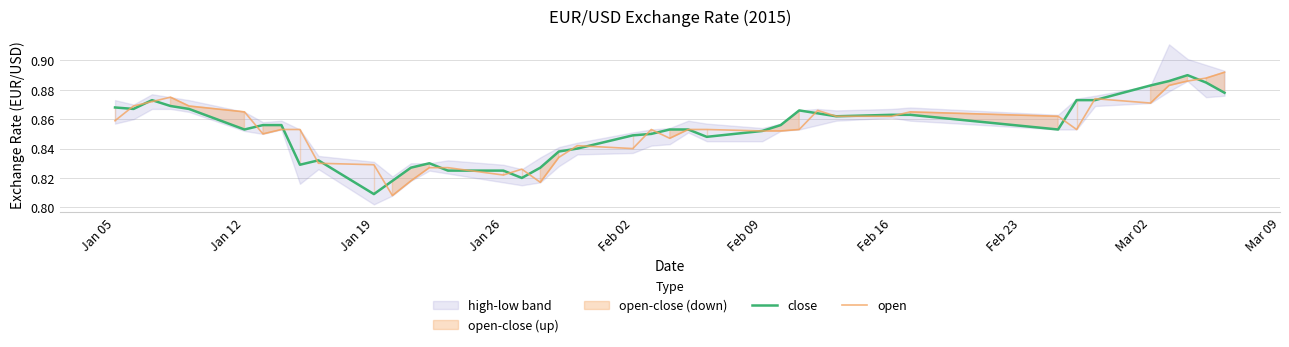

What is the value of the close point at the 18th from the left?

0.8